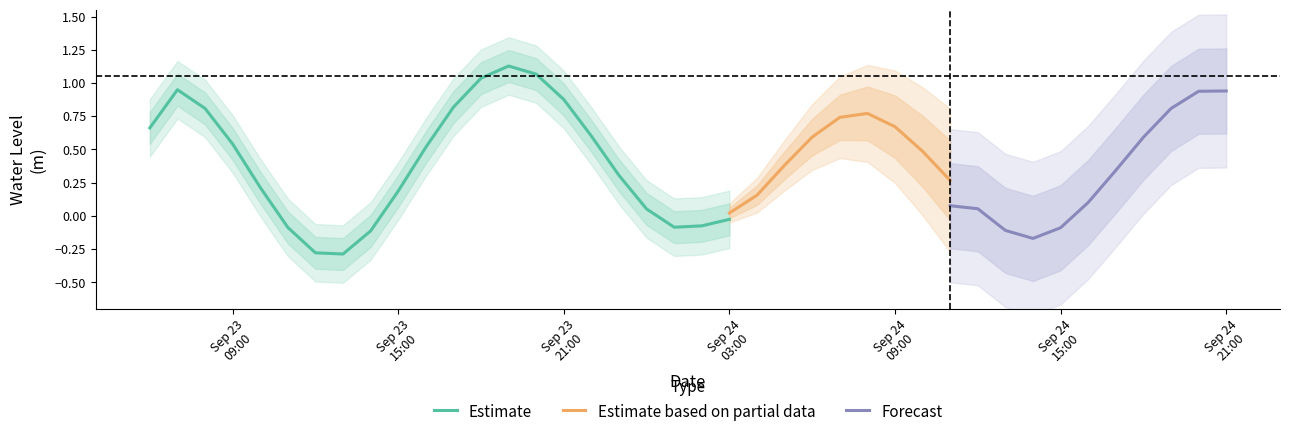

List the labels in order of value, largest first.

13, 14, 12, 1, 0, 38, 39, 37, 15, 2, 11, 25, 26, 36, 24, 16, 27, 3, 10, 23, 35, 28, 17, 22, 34, 4, 9, 29, 21, 18, 33, 30, 5, 20, 8, 19, 32, 31, 6, 7